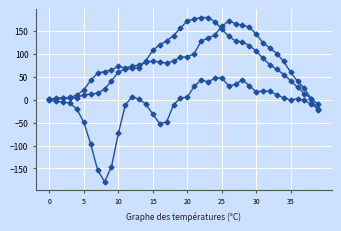

Count the number of data series in this chart.

3